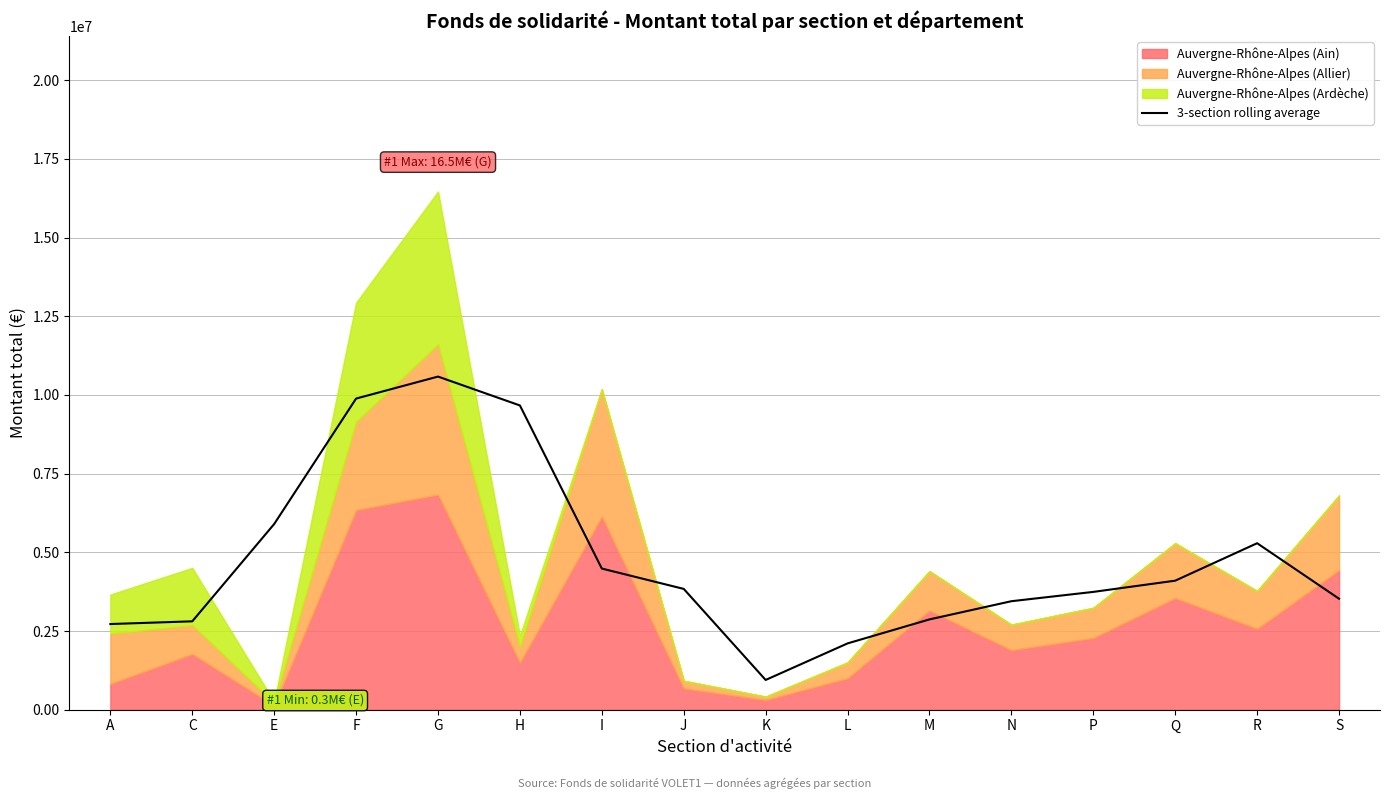

How many interior local peaks (higher than both neighbors) does the data have?

2